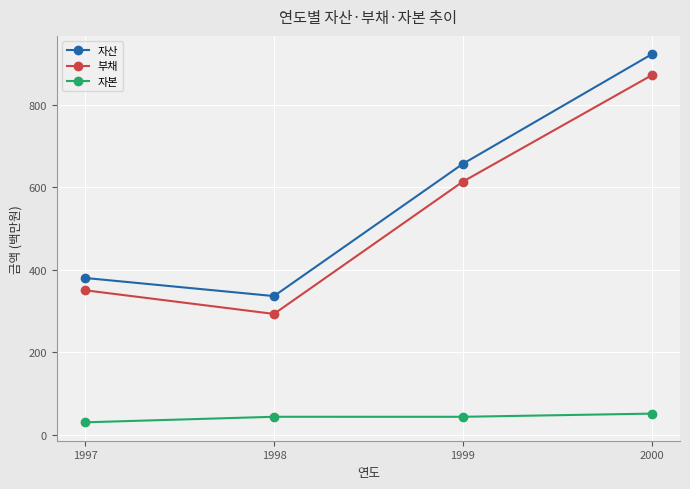

Which series has the largest range (max minus min)?

자산